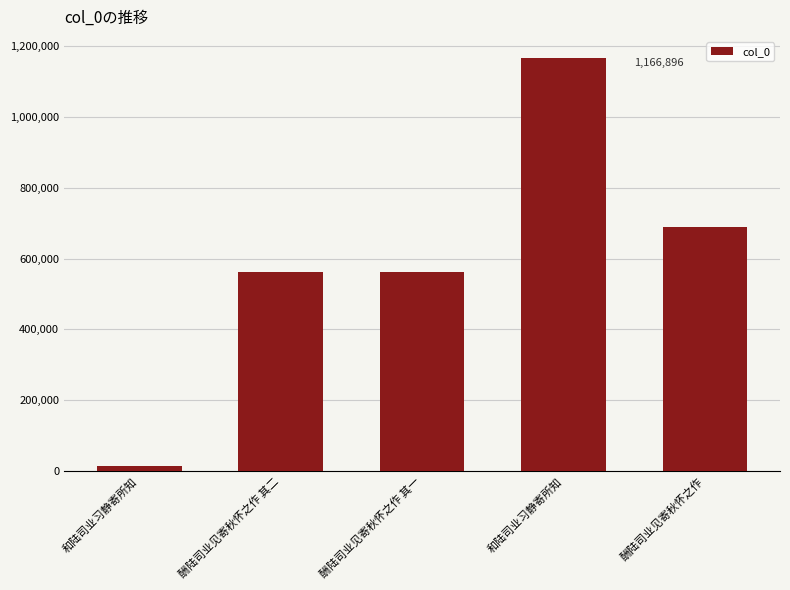

How many series are shown in this chart?

1